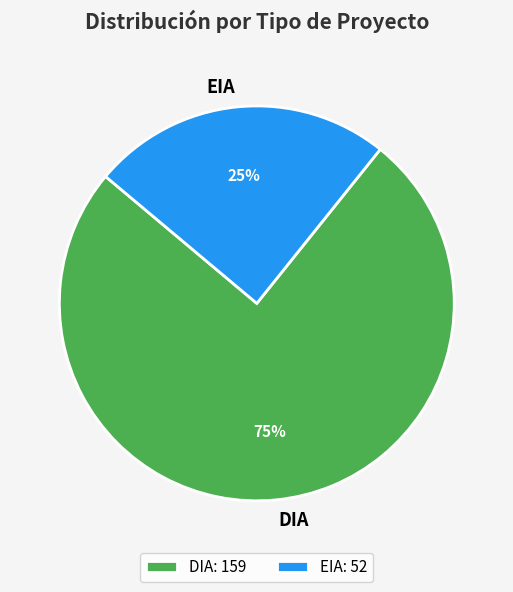

Which category has the biggest portion of the pie?

DIA